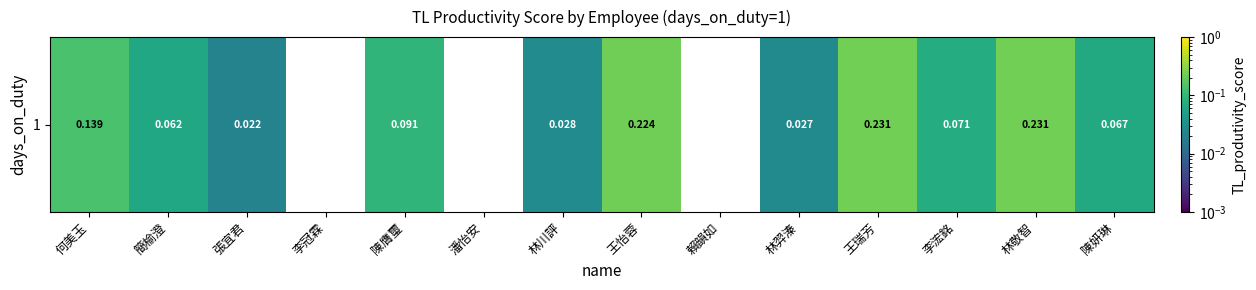

Rank the categories by value from lowest to highest.

李冠霖, 潘怡安, 賴韻如, 張宜君, 林羿溱, 林川評, 簡榆澄, 陳妍琳, 李浤銘, 陳膺璽, 何美玉, 王怡蓉, 王瑞芳, 林敬智